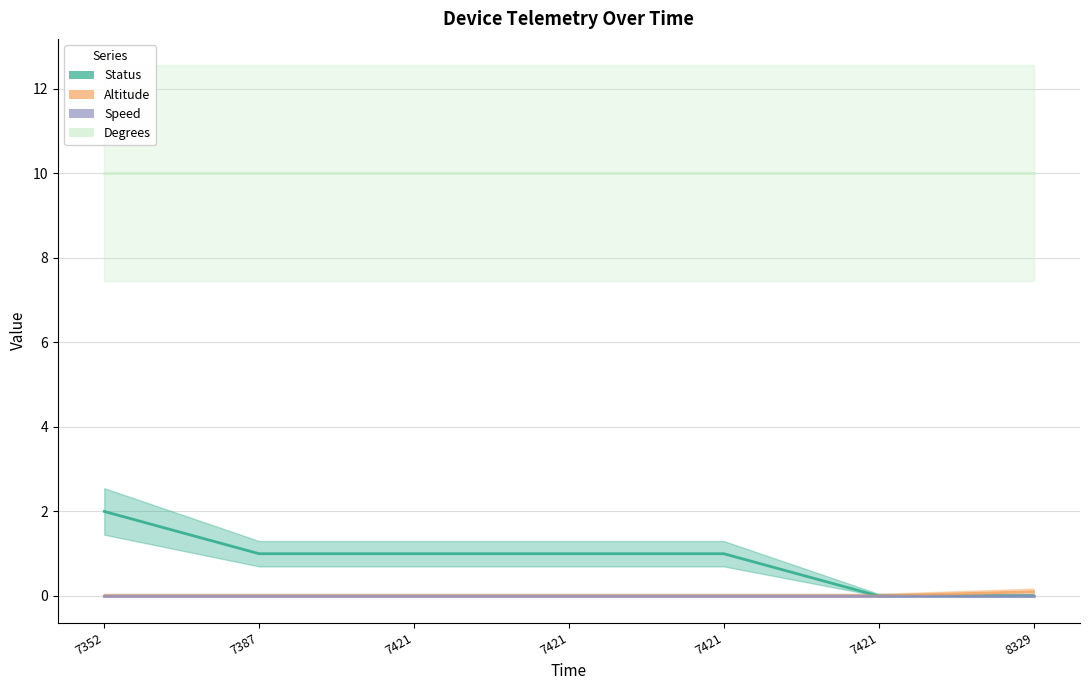

At which category is the sum across all series the highest?

7352